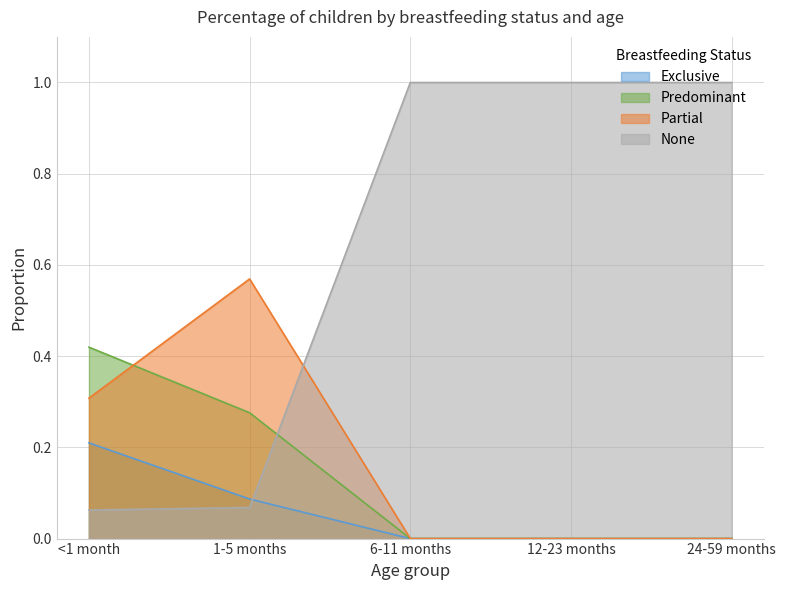

True or false: Predominant and Partial intersect in this chart.

True